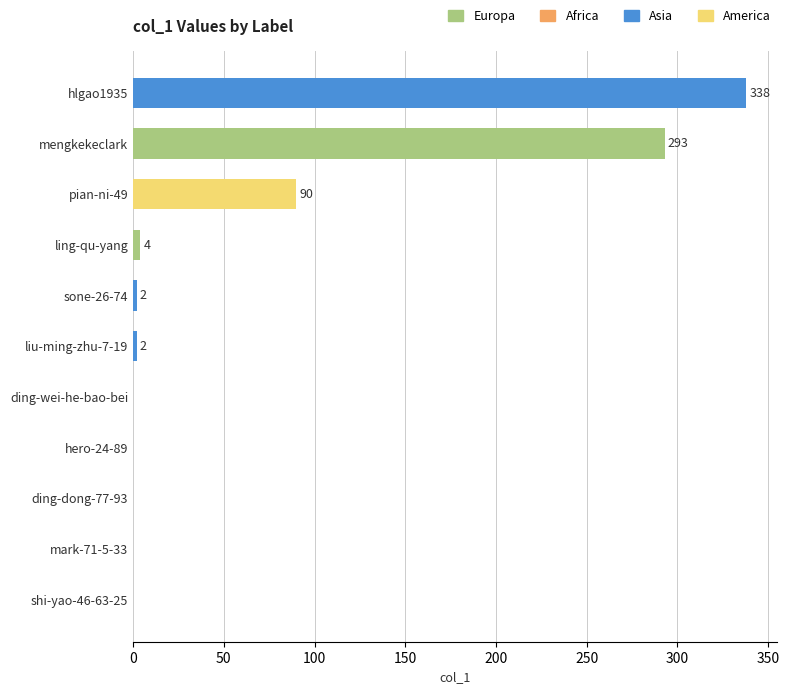

The value at sone-26-74 is 2. True or false?

True